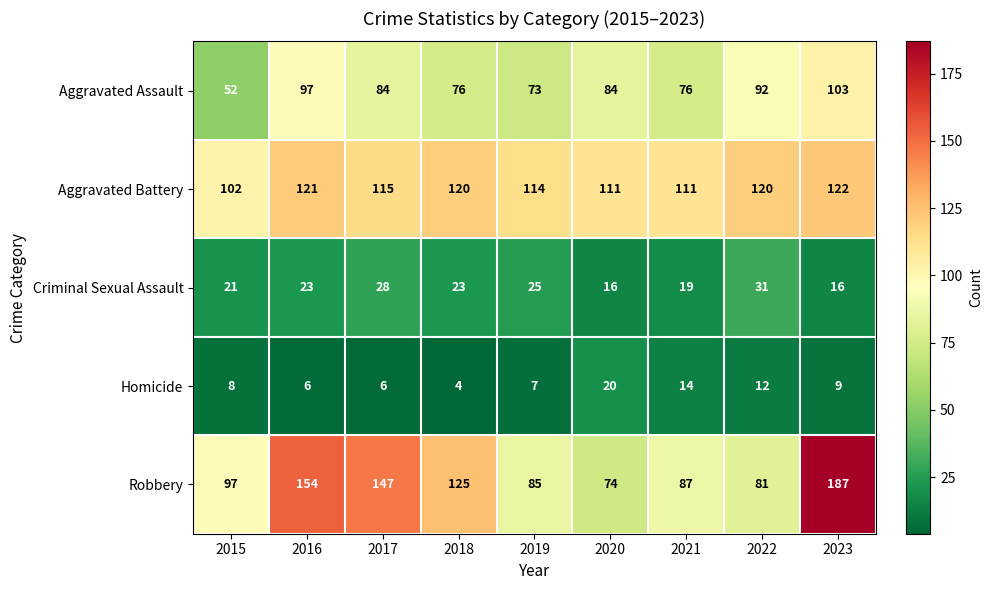

Which series has the widest spread of values?

Robbery